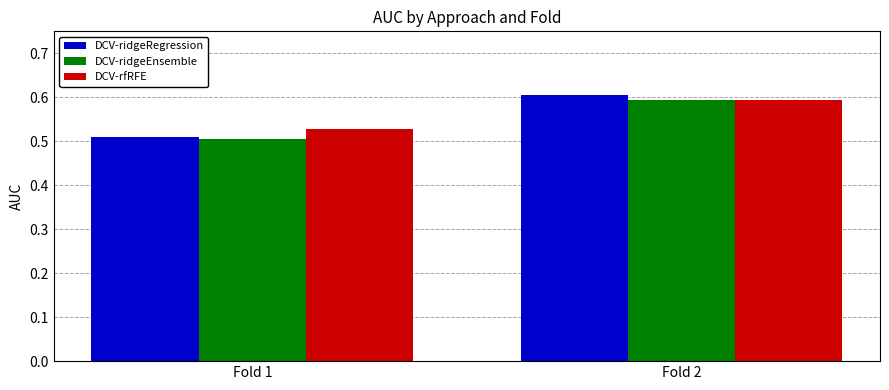

Count the number of categories in the chart.

2